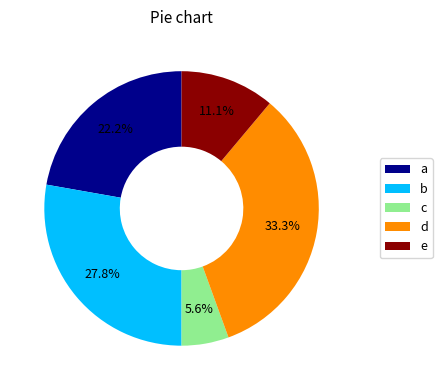

How many segments does this pie chart have?

5